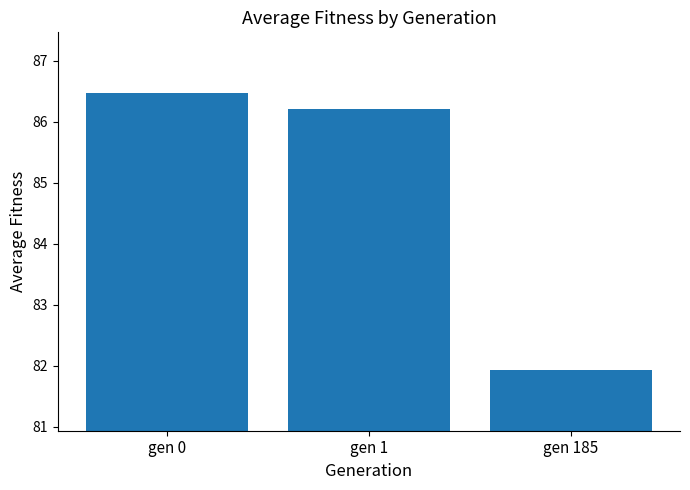

Reading left to right, extract all data points from this chart.

gen 0=86.5	gen 1=86.2	gen 185=81.9